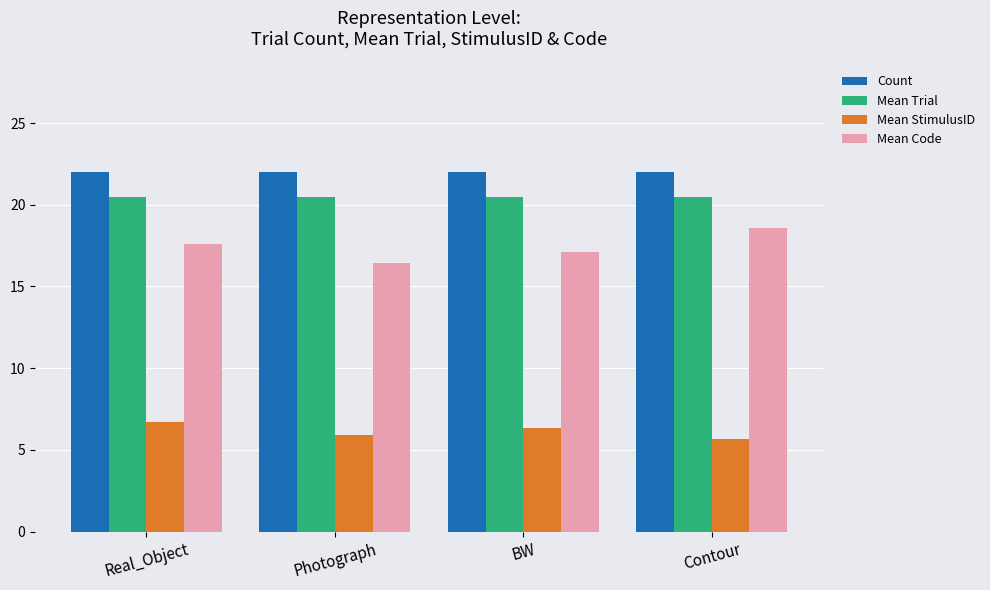

Reading right to left, extract all data points from this chart.

Count: Contour=22.0	BW=22.0	Photograph=22.0	Real_Object=22.0
Mean Trial: Contour=20.5	BW=20.5	Photograph=20.5	Real_Object=20.5
Mean StimulusID: Contour=5.7	BW=6.4	Photograph=5.9	Real_Object=6.7
Mean Code: Contour=18.6	BW=17.1	Photograph=16.4	Real_Object=17.6